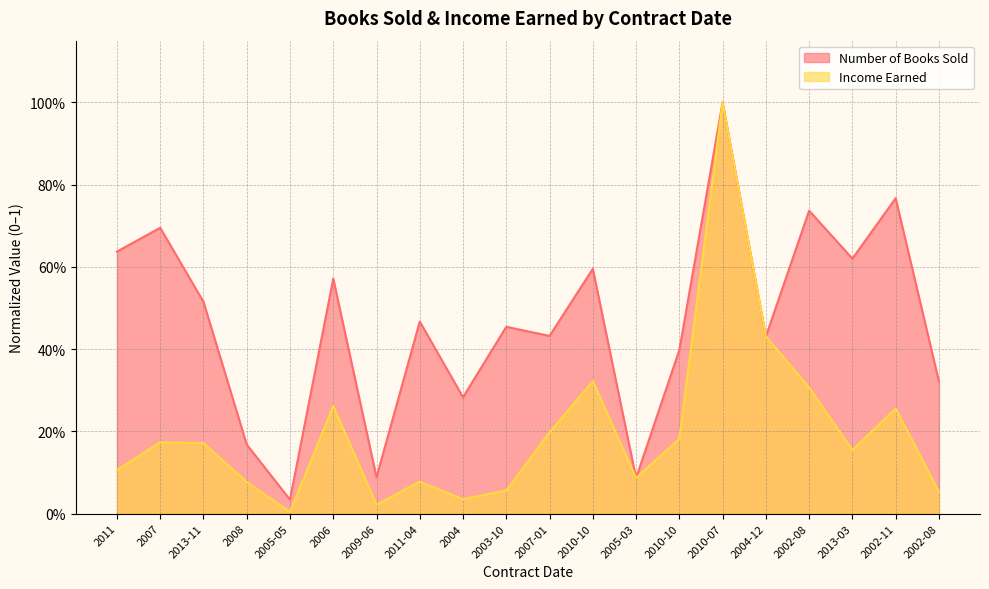

What are all the series names shown in the legend?

Number of Books Sold, Income Earned